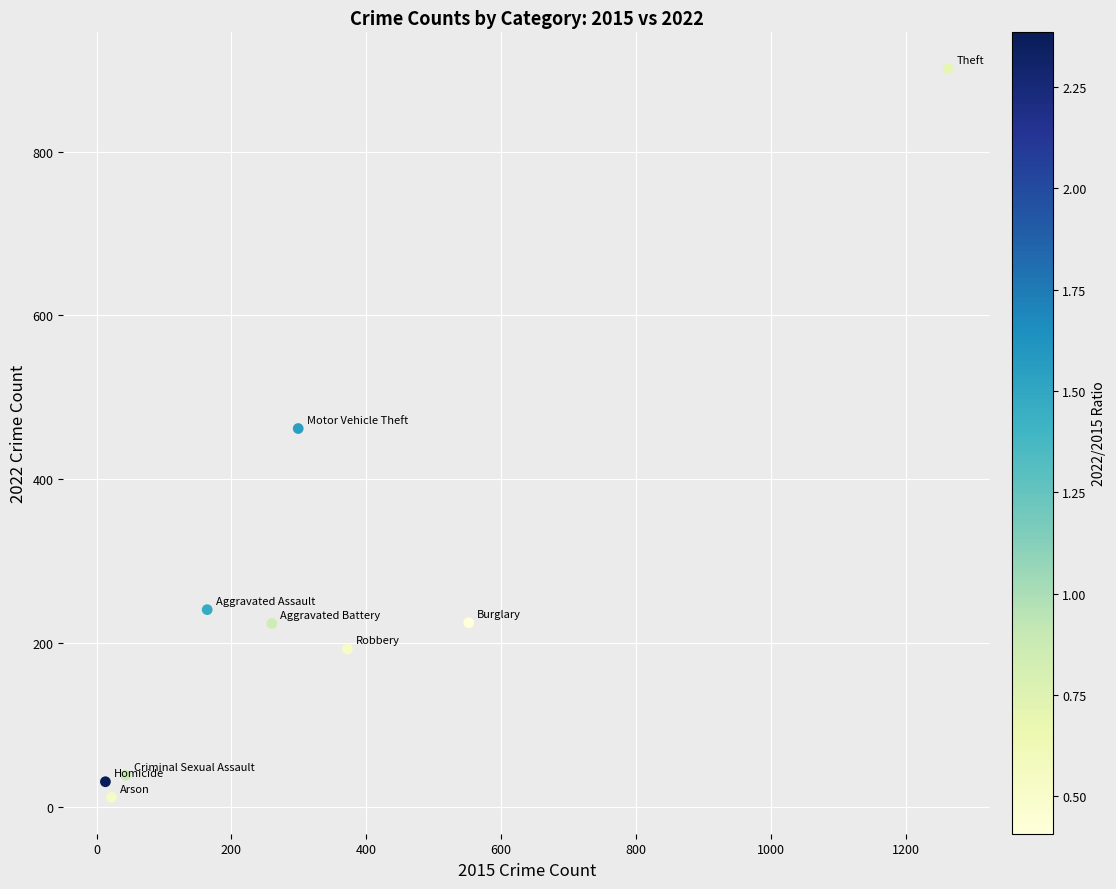

What is the range of Y values (max minus min)?

889